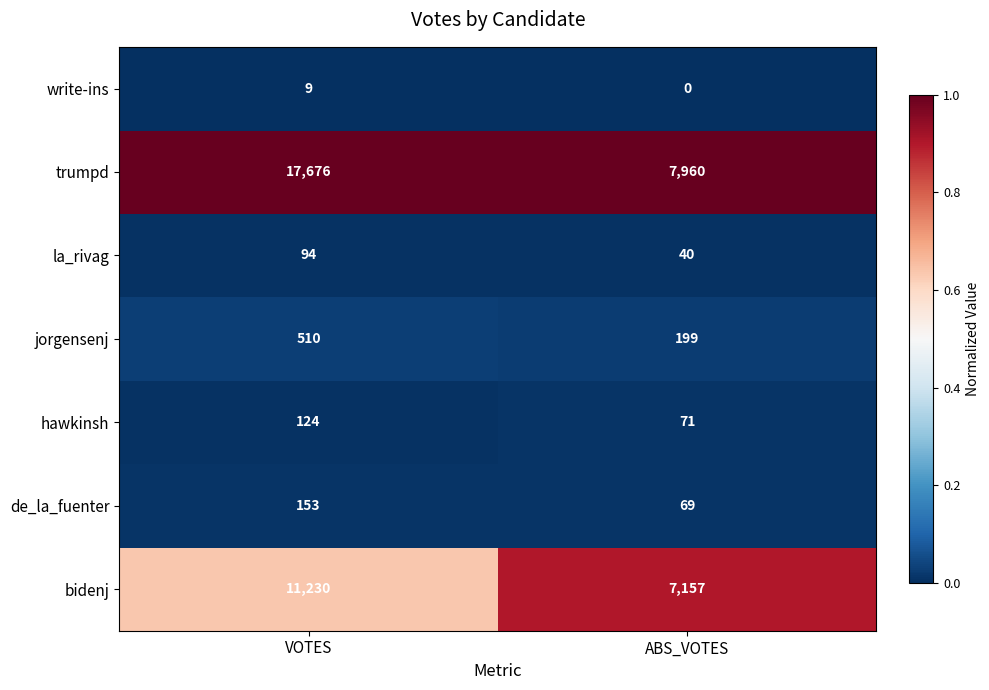

List the series in order of their peak value, highest first.

trumpd, bidenj, jorgensenj, de_la_fuenter, hawkinsh, la_rivag, write-ins